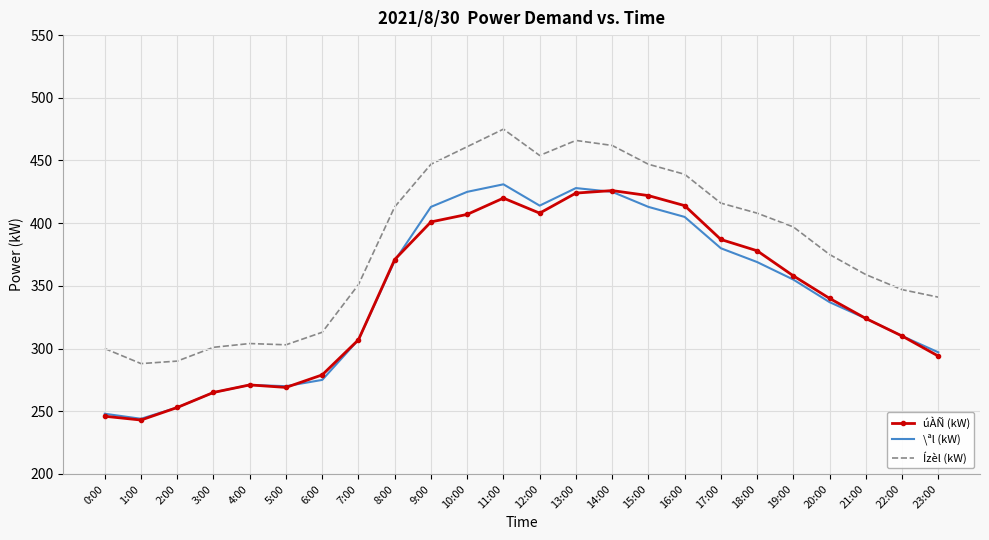

What is the highest value of the úÀÑ (kW) series?

426